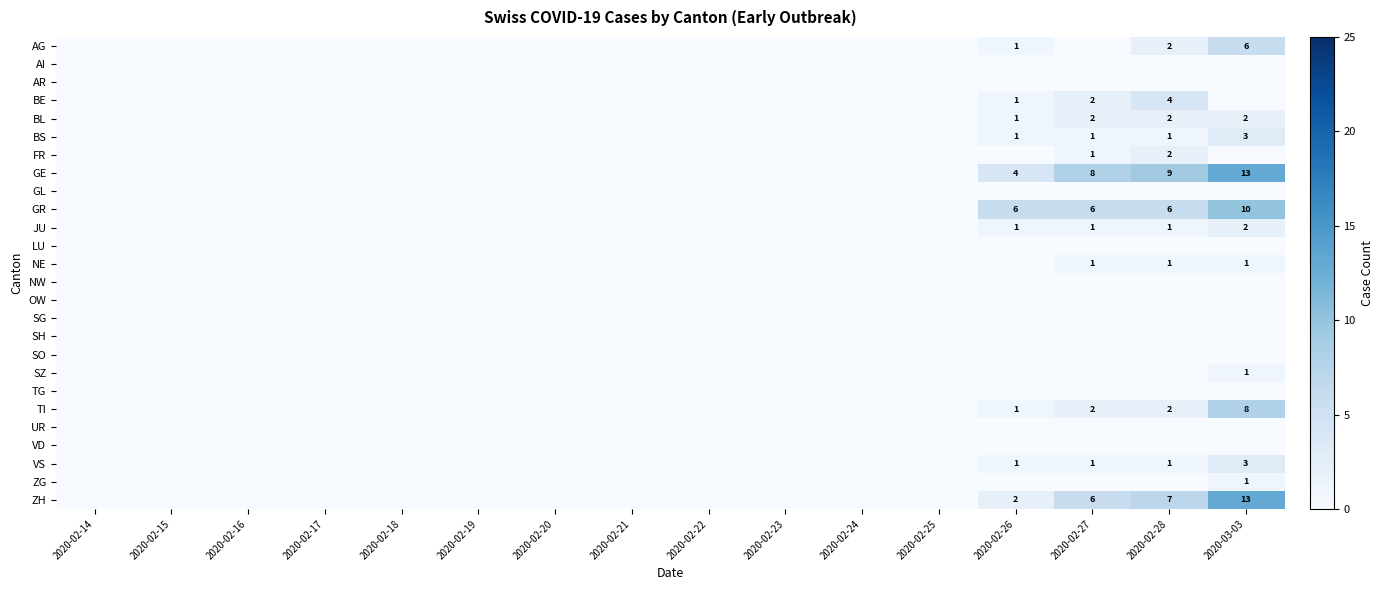

The VS series shows 0 at 2020-02-28. True or false?

False